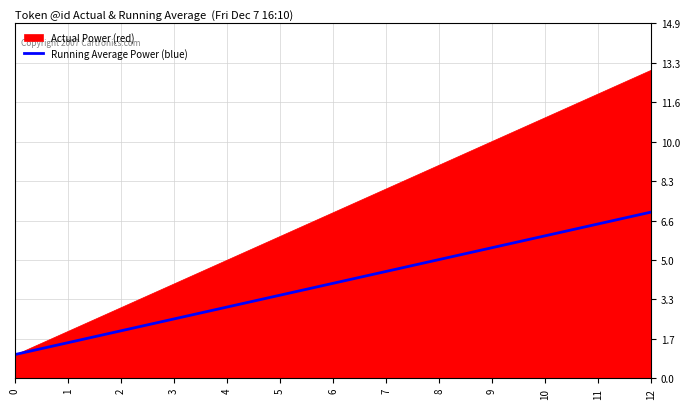

Which category has the highest value in the Running Average Power (blue) series?

12